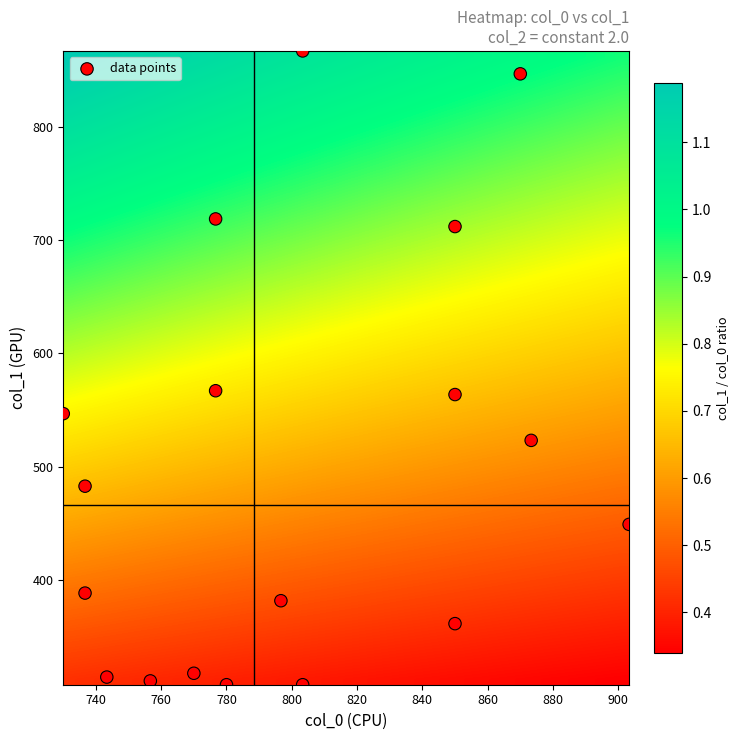

What is the range of X values (max minus min)?

173.3